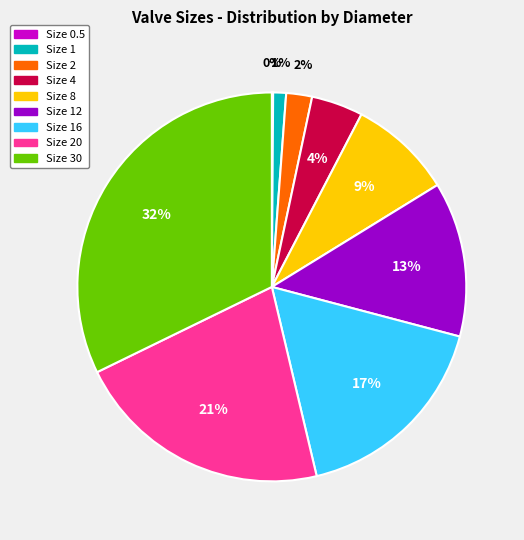

Which category has the biggest portion of the pie?

Size 30